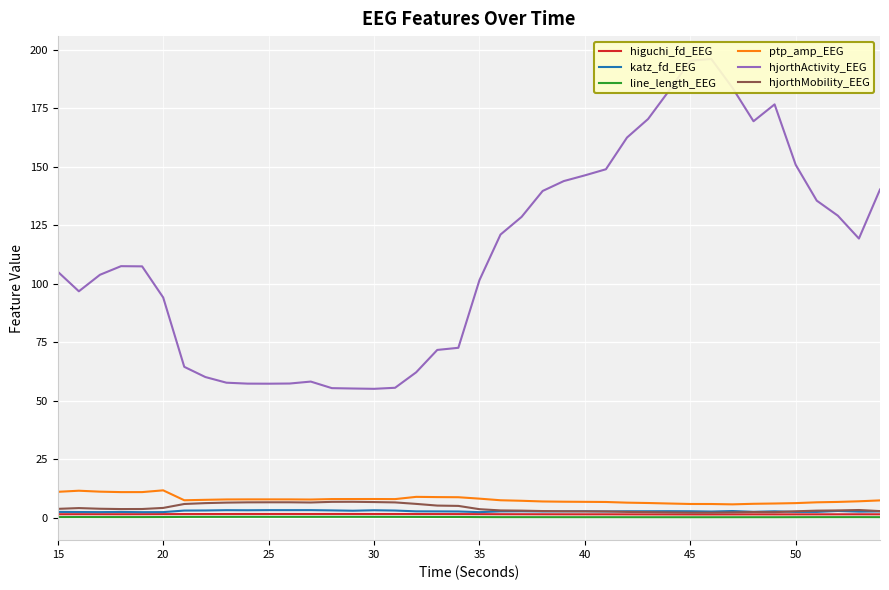

True or false: line_length_EEG and ptp_amp_EEG cross at least once.

False